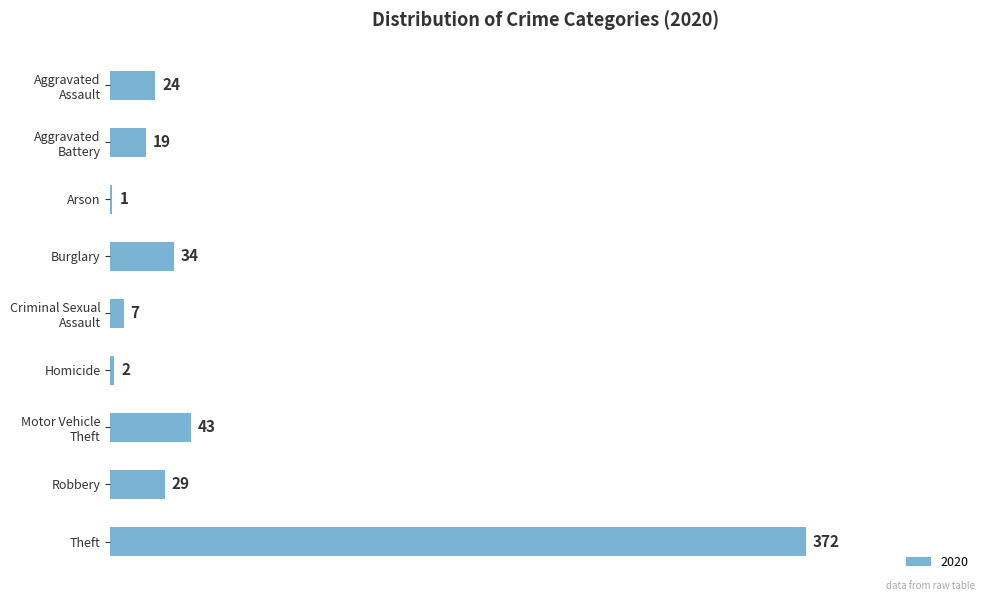

True or false: the data shows 29 at Robbery.

True